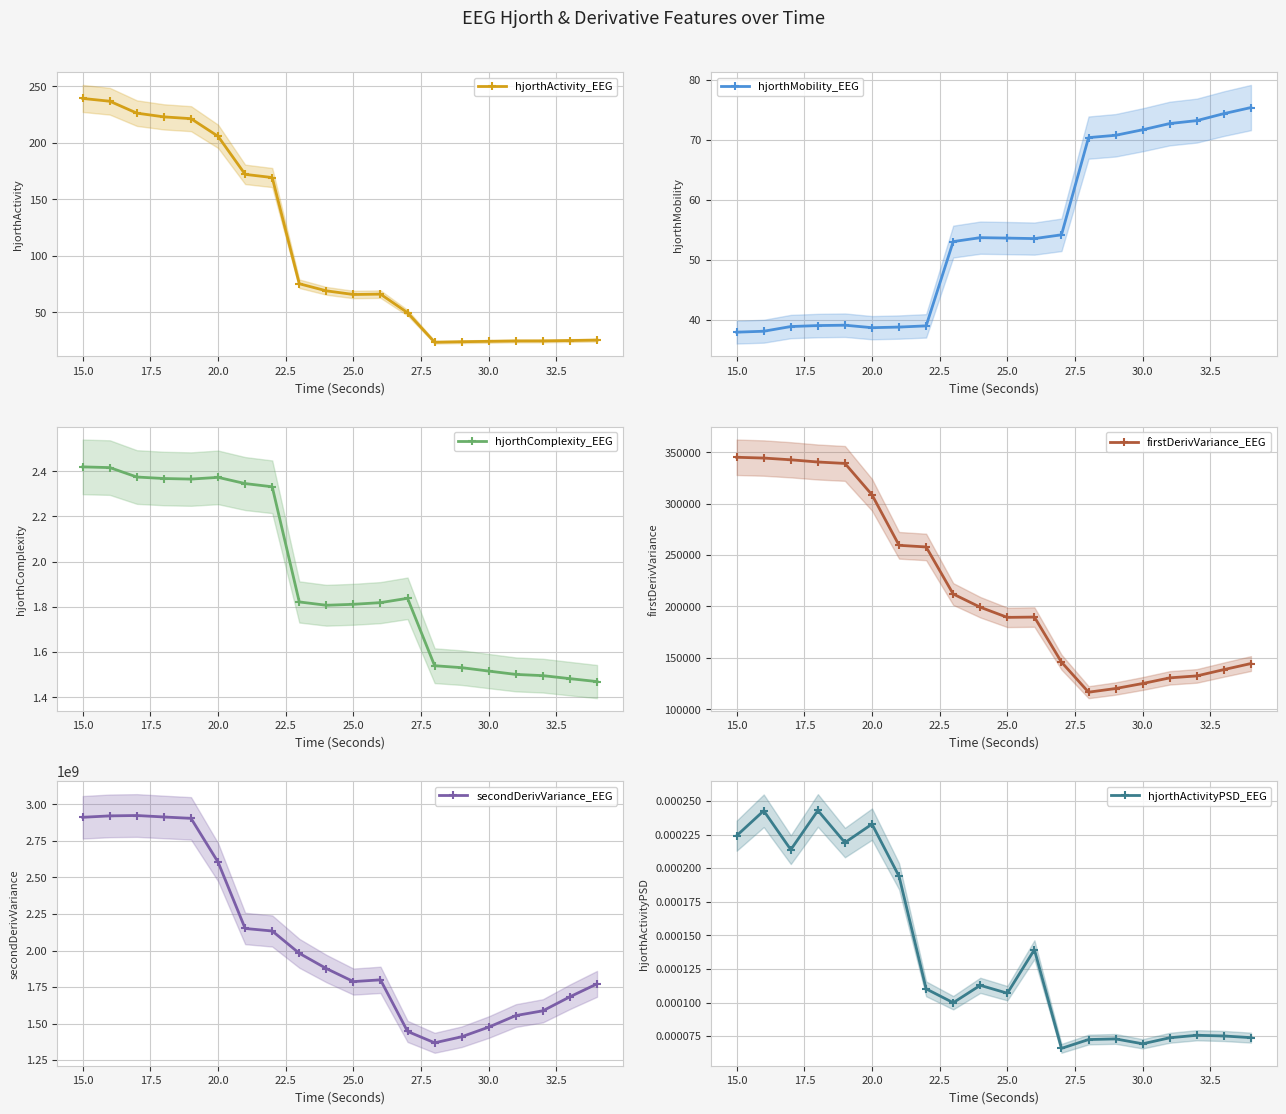

What is the maximum value for hjorthActivity_EEG?

239.3